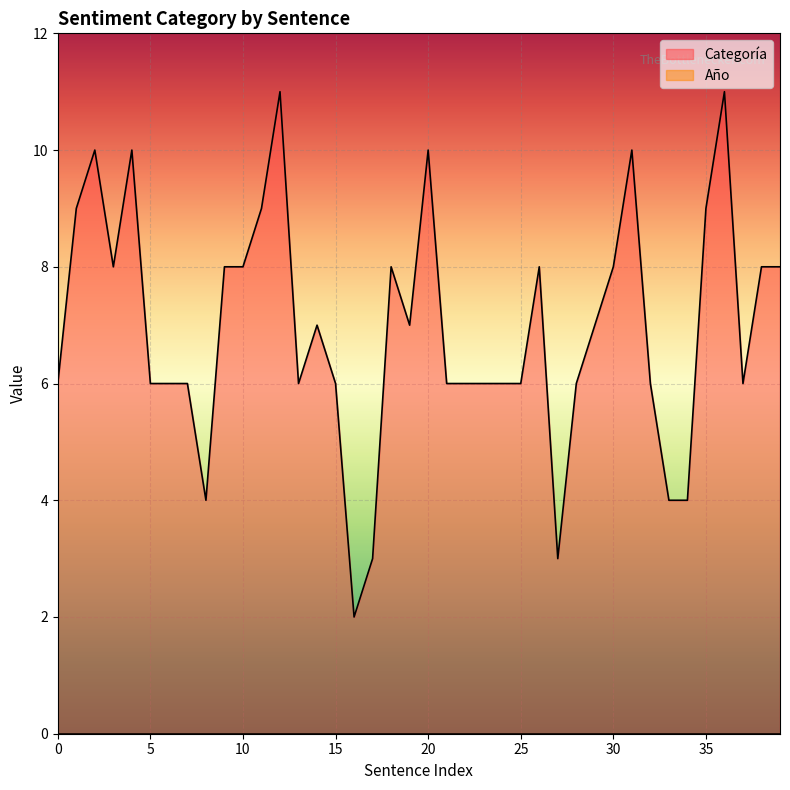

How many points are higher than both their immediate neighbors (excluding endpoints)?

9